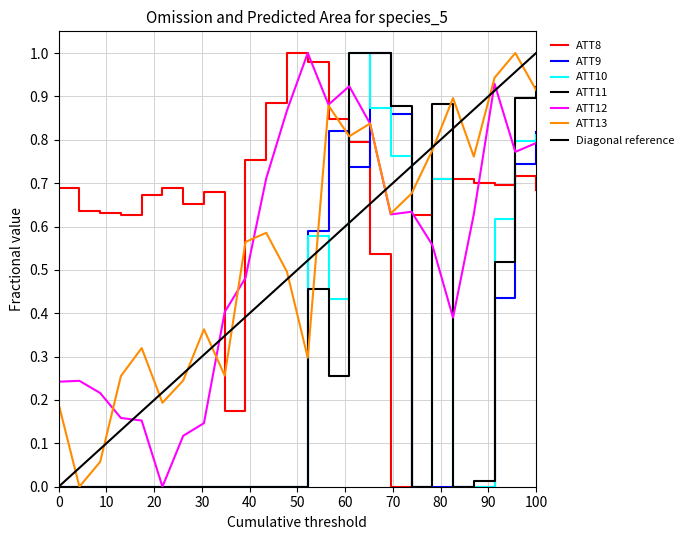

Reading left to right, list all the values displayed in this chart.

ATT8: 0.7	0.6	0.6	0.6	0.7	0.7	0.7	0.7	0.2	0.8	0.9	1.0	1.0	0.8	0.8	0.5	0.0	0.6	0.7	0.7	0.7	0.7	0.7	0.7
ATT9: 0.0	0.0	0.0	0.0	0.0	0.0	0.0	0.0	0.0	0.0	0.0	0.0	0.6	0.8	0.7	1.0	0.9	0.0	0.0	0.0	0.0	0.4	0.7	0.8
ATT10: 0.0	0.0	0.0	0.0	0.0	0.0	0.0	0.0	0.0	0.0	0.0	0.0	0.6	0.4	1.0	0.9	0.8	0.0	0.7	0.0	0.0	0.6	0.8	0.8
ATT11: 0.0	0.0	0.0	0.0	0.0	0.0	0.0	0.0	0.0	0.0	0.0	0.0	0.5	0.3	1.0	1.0	0.9	0.0	0.9	0.0	0.0	0.5	0.9	0.9
ATT12: 0.2	0.2	0.2	0.2	0.2	0.0	0.1	0.1	0.4	0.5	0.7	0.9	1.0	0.9	0.9	0.8	0.6	0.6	0.6	0.4	0.6	0.9	0.8	0.8
ATT13: 0.2	0.0	0.1	0.3	0.3	0.2	0.2	0.4	0.3	0.6	0.6	0.5	0.3	0.9	0.8	0.8	0.6	0.7	0.8	0.9	0.8	0.9	1.0	0.9